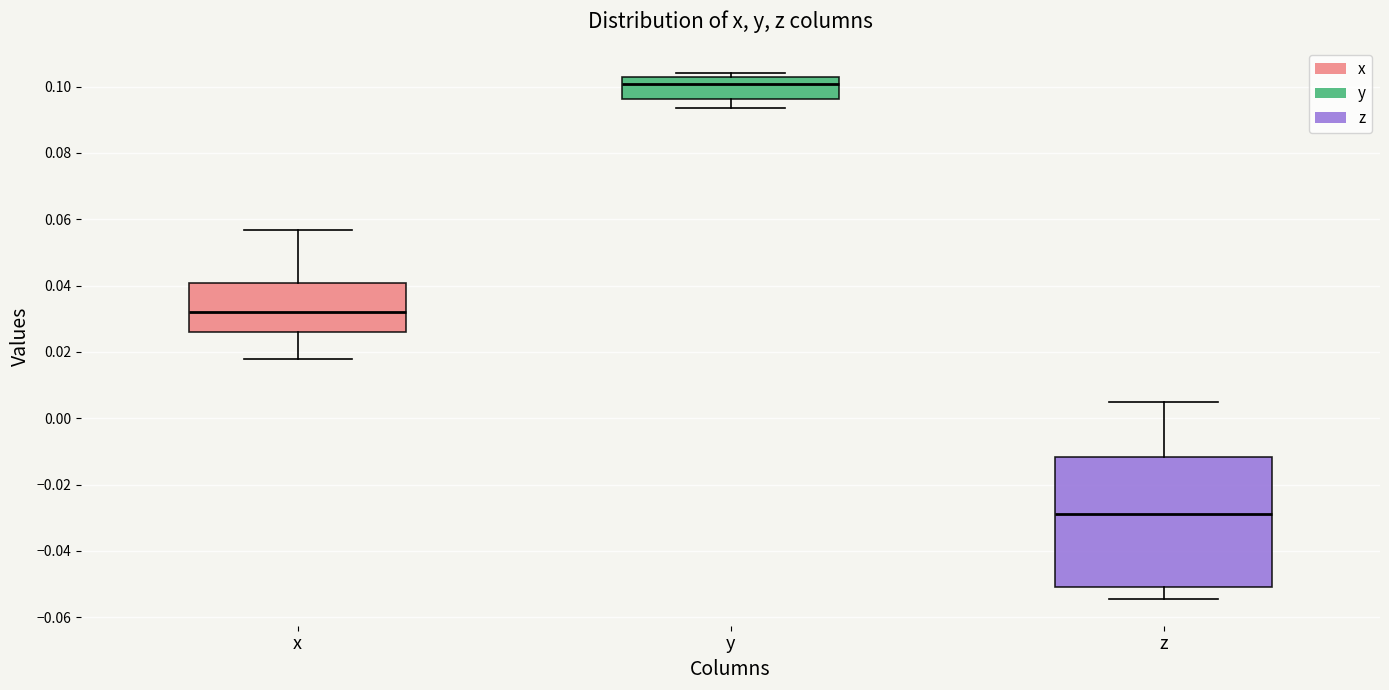

Where is the lower edge of the box for y on the y-axis? The values are not printed on the chart, so give them approximately, as read against the axis.

0.096